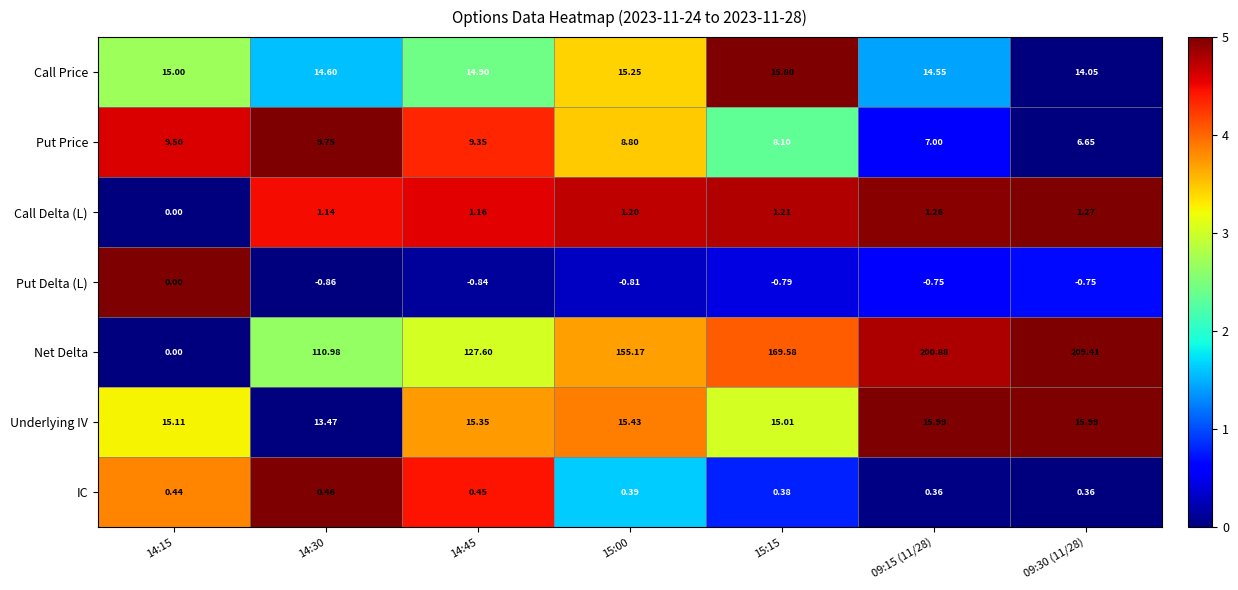

At 09:30 (11/28), list the series in order from largest to smallest.

Net Delta, Underlying IV, Call Price, Put Price, Call Delta (L), IC, Put Delta (L)